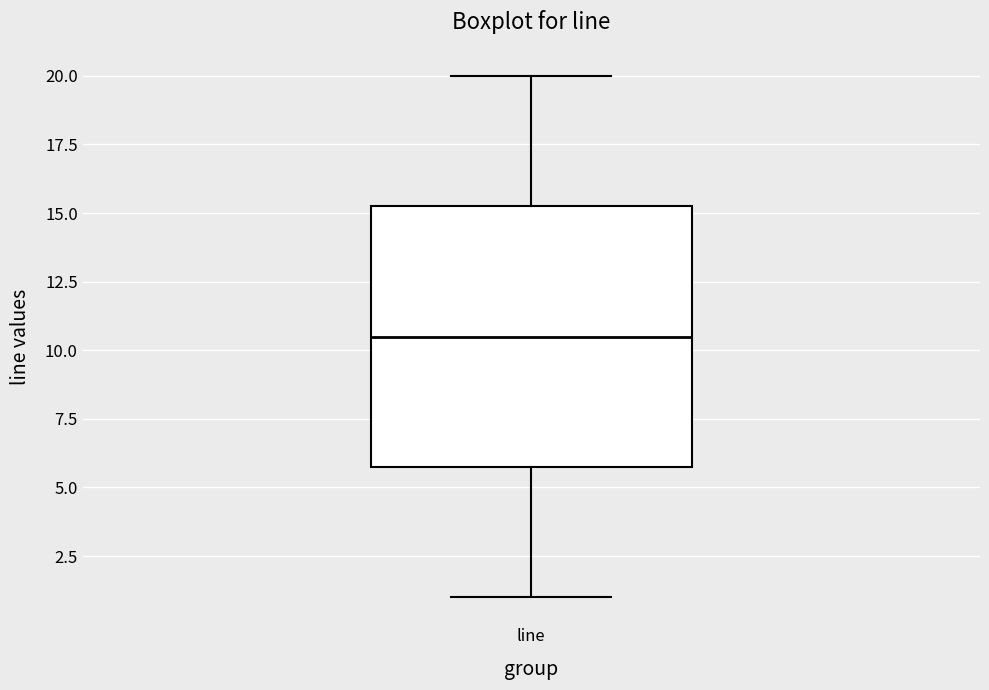

Where does the upper whisker of the box for line end on the y-axis? The values are not printed on the chart, so give them approximately, as read against the axis.

20.0